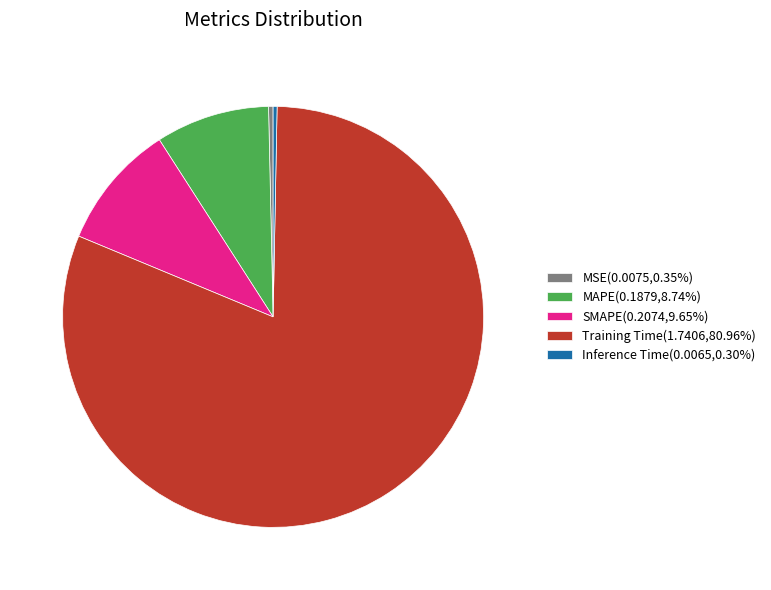

Which category has the biggest portion of the pie?

Training Time